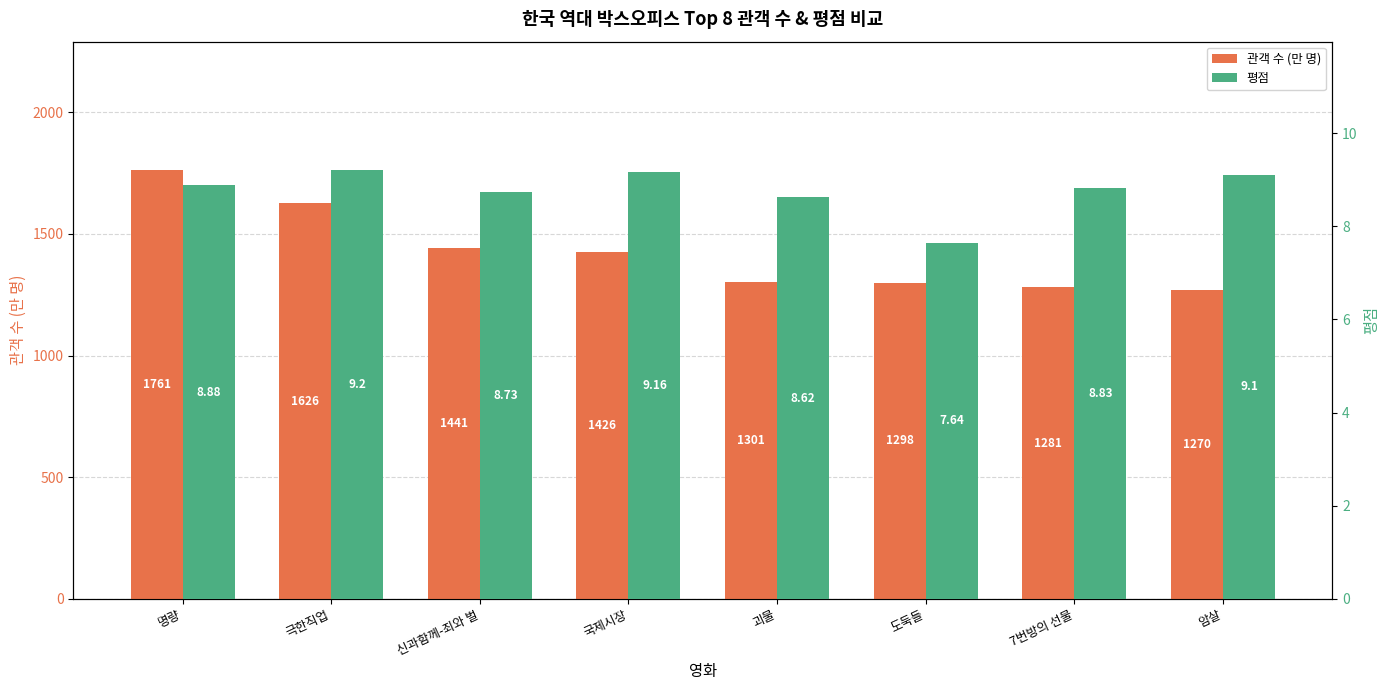

Count the number of categories in the chart.

8